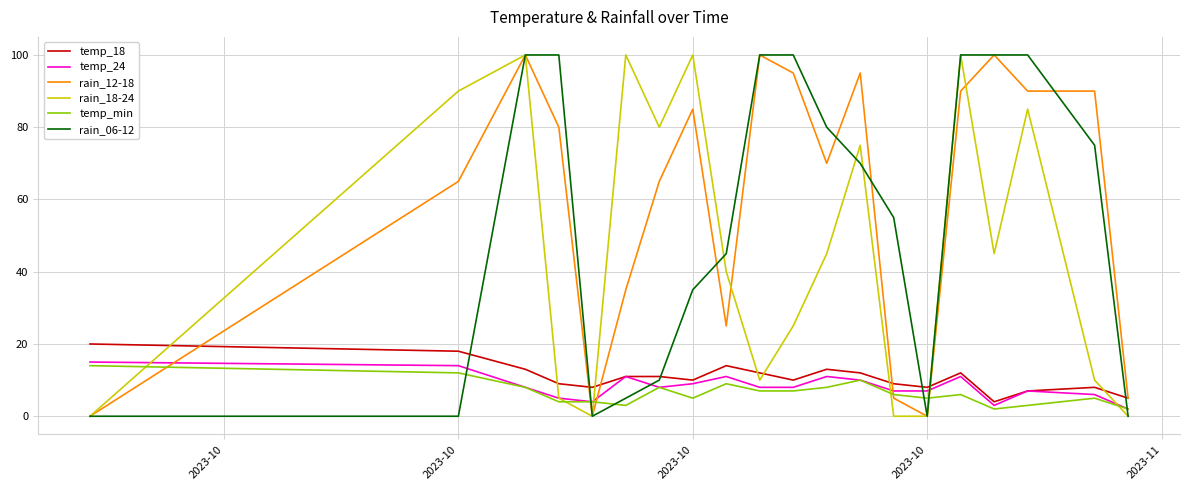

True or false: temp_min and temp_18 cross at least once.

False